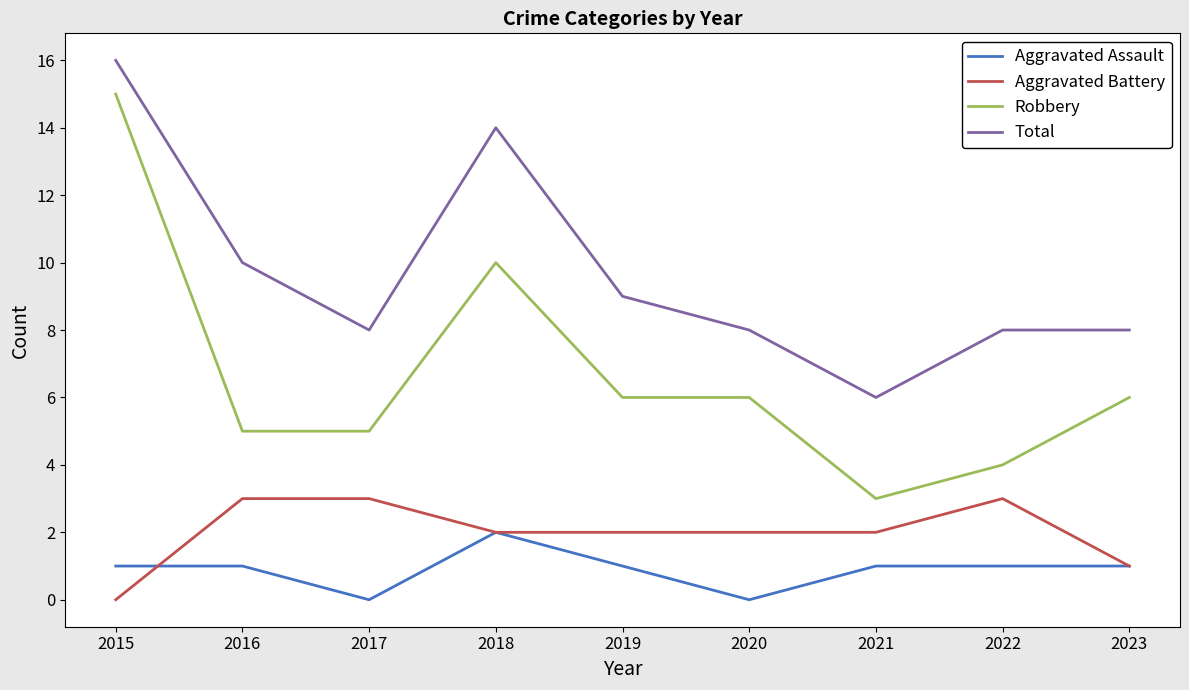

Which category has the highest value in the Aggravated Assault series?

2018